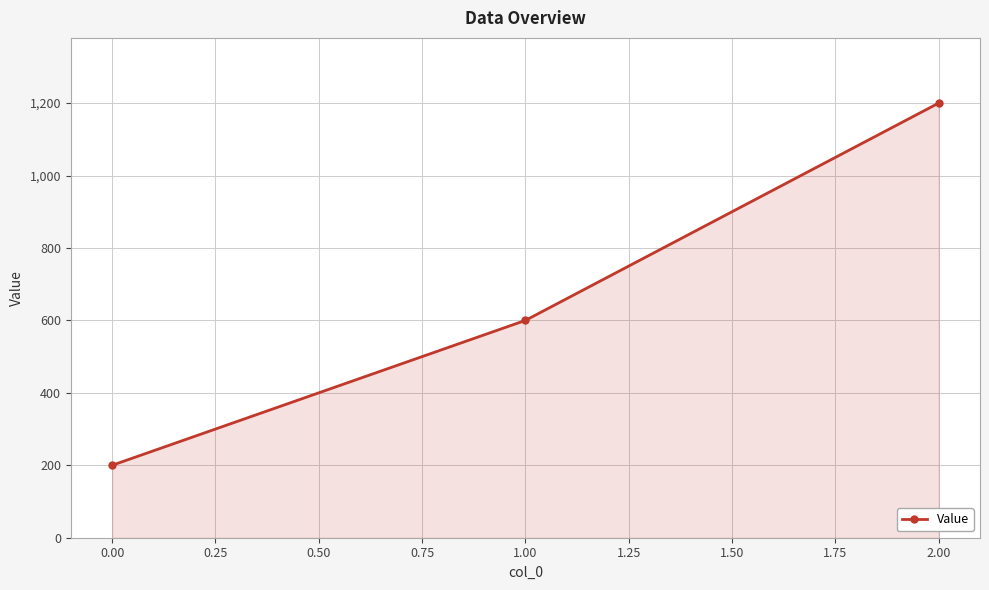

Between 2.00 and 1.00, which is larger?

2.00